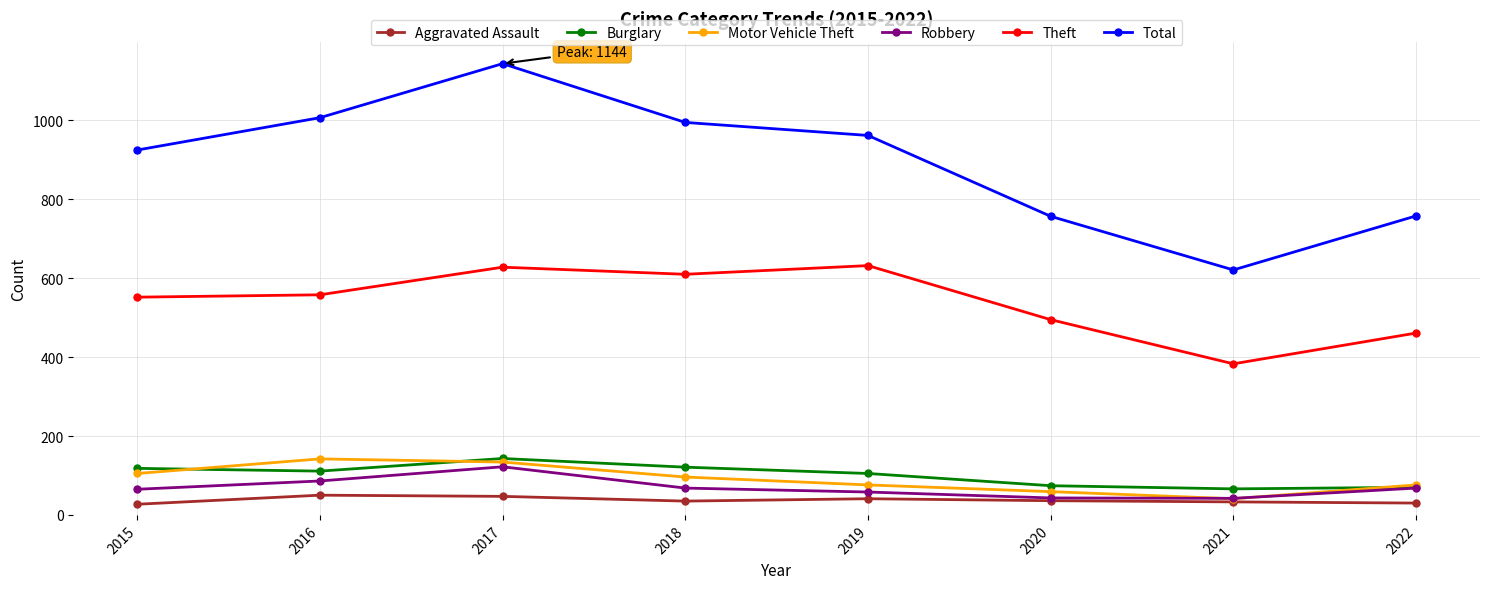

How many interior local peaks does the Theft series have?

2